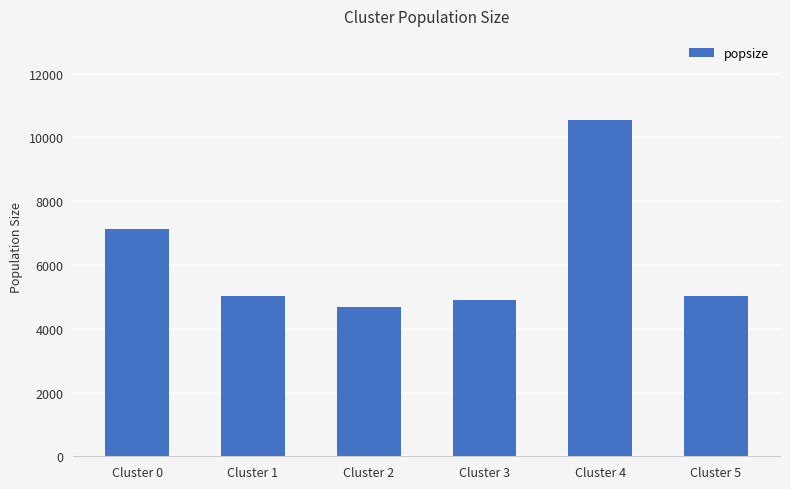

What is the value of the 5th bar from the left?

10548